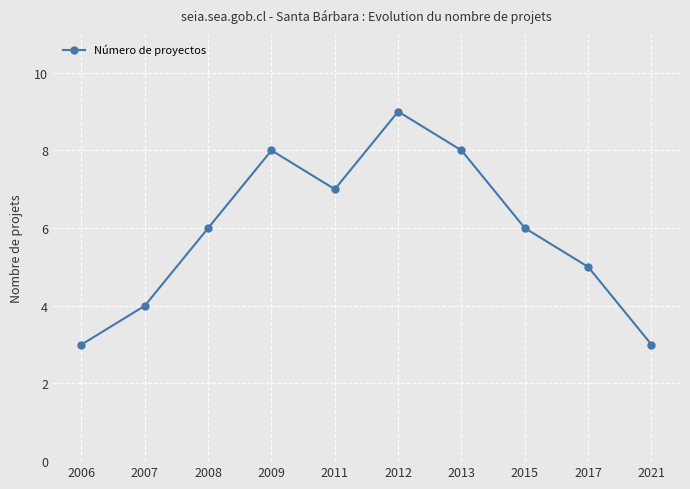

What is the smallest value displayed?

3